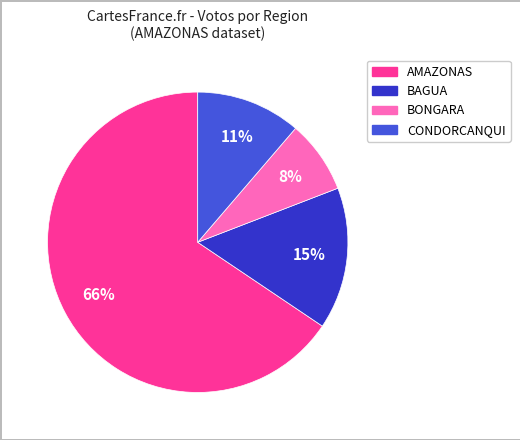

Approximately how many times larger is the value at BONGARA compared to BAGUA?

0.5